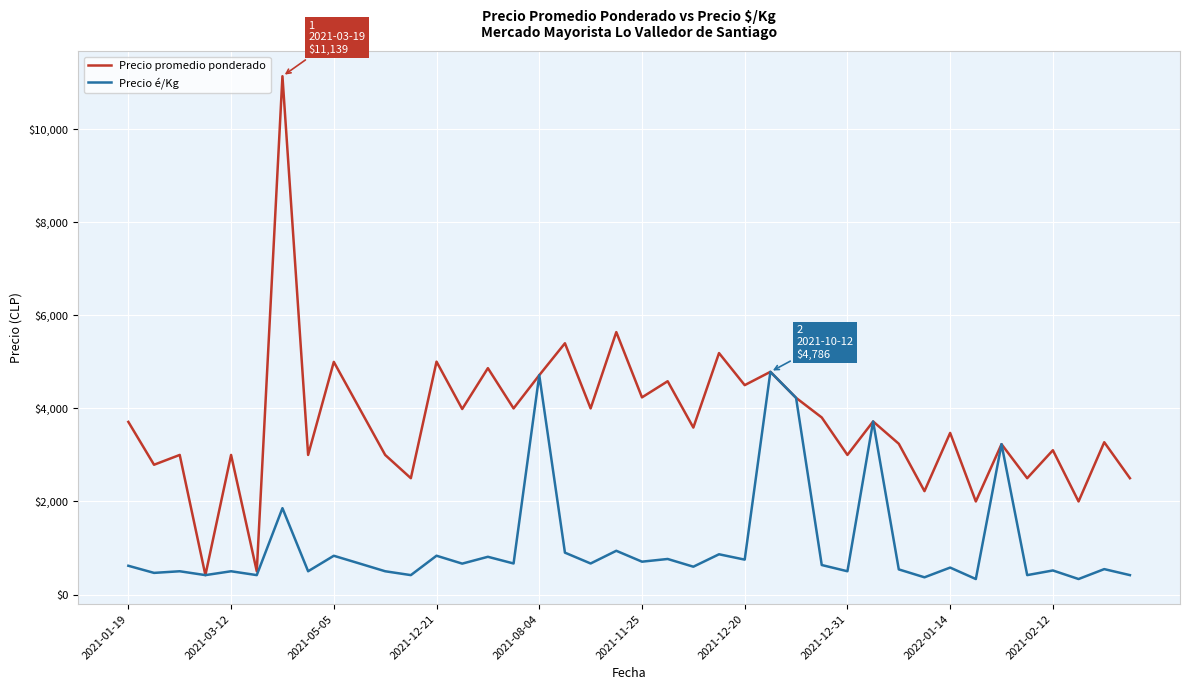

How many lines are shown in the chart?

2